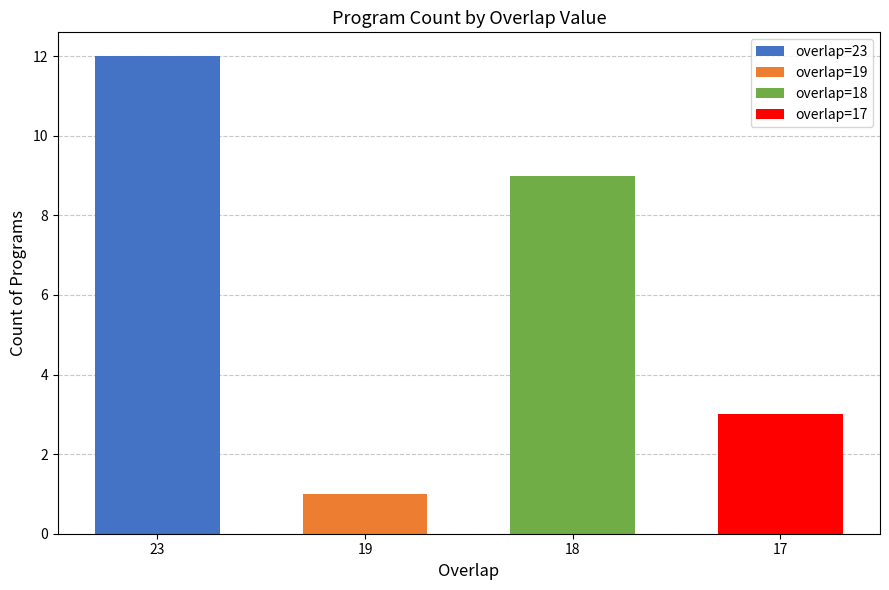

What is the value of the 3rd bar from the left?

9